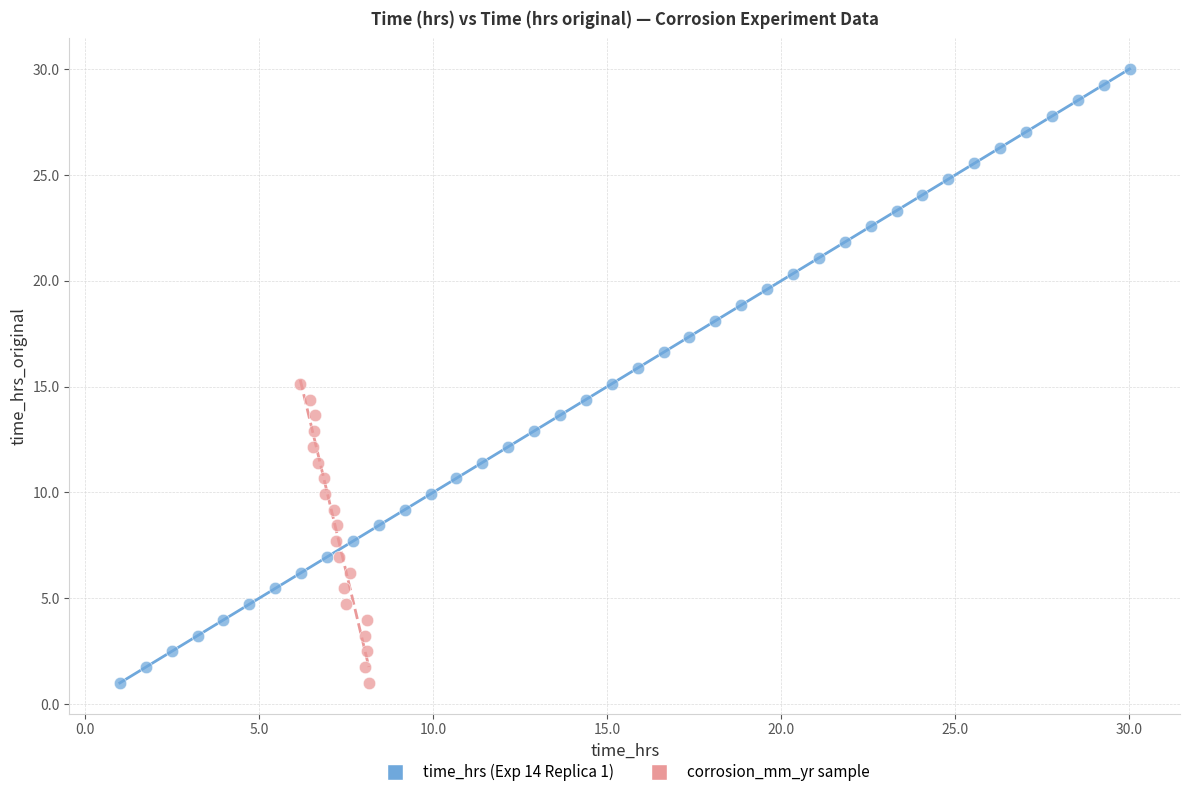

Which series contains the highest Y value?

time_hrs (Exp 14 Replica 1)